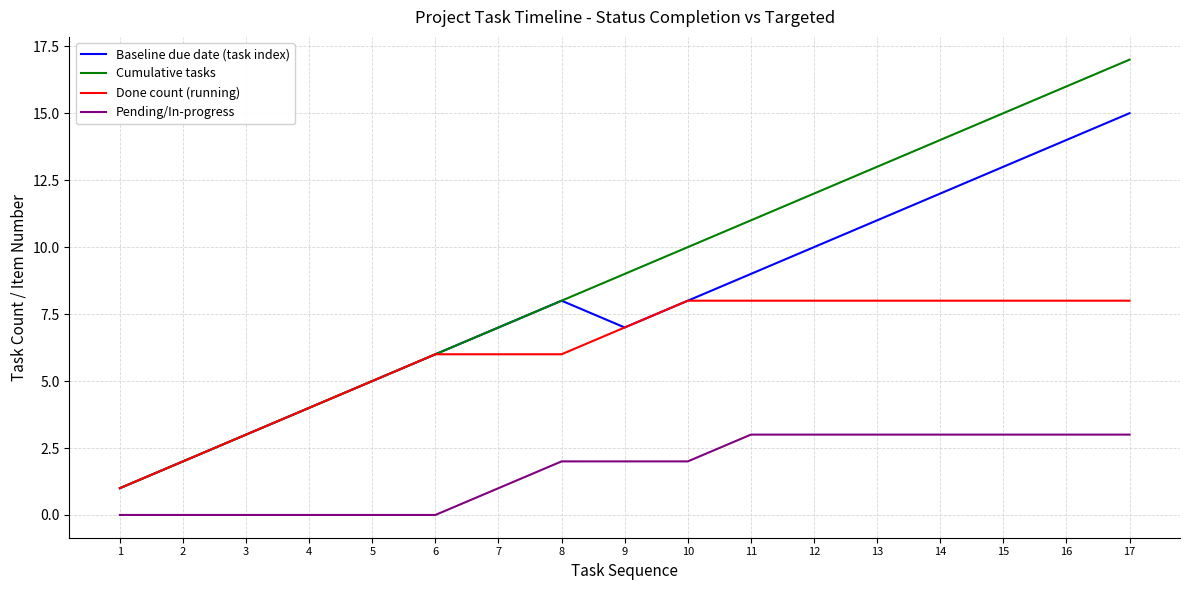

How many lines are shown in the chart?

4